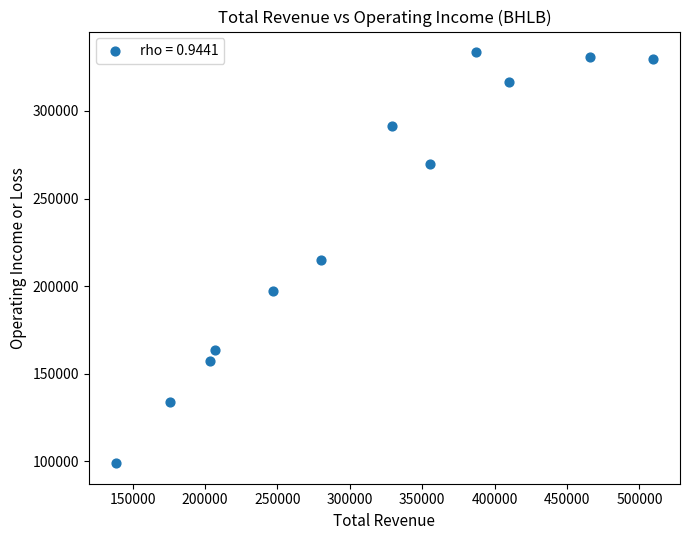

What is the average Y value?

236533